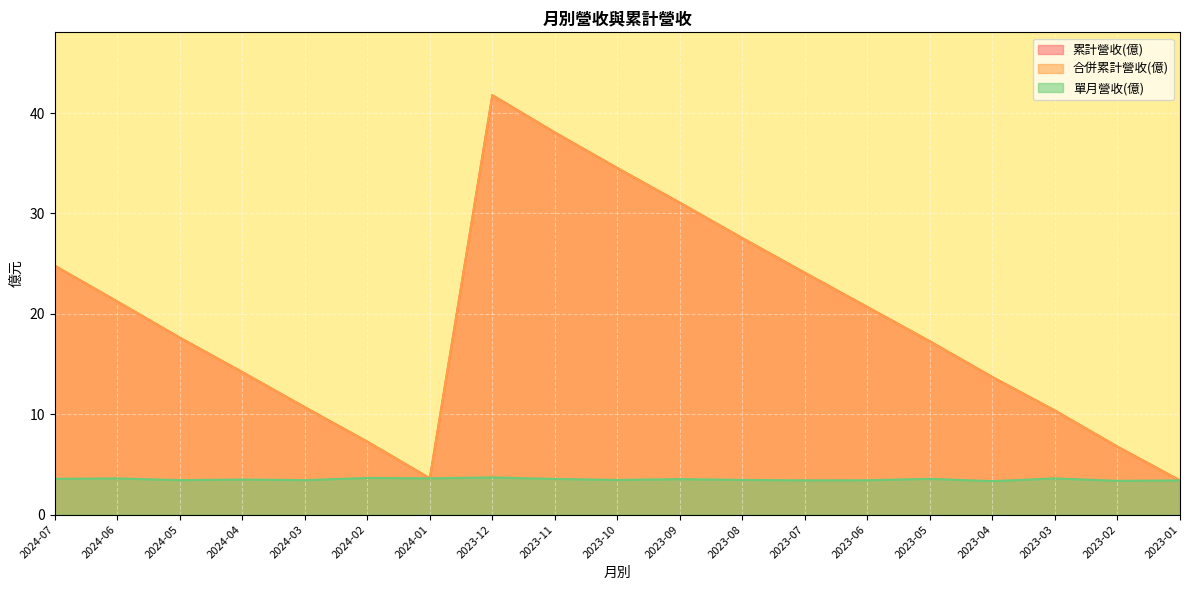

How many lines are shown in the chart?

3